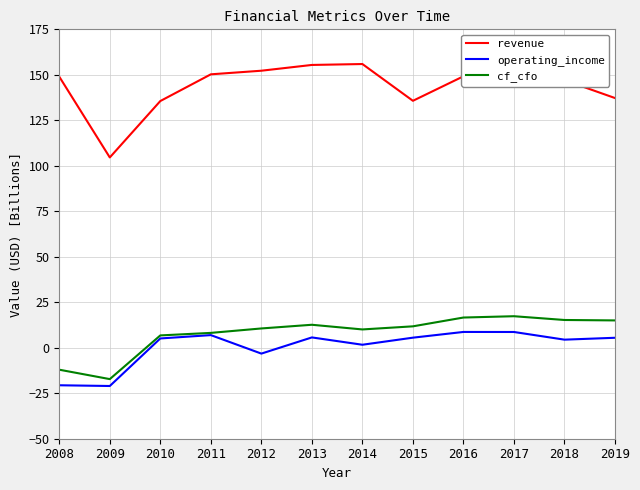

What is the average value of the revenue series?

143.2